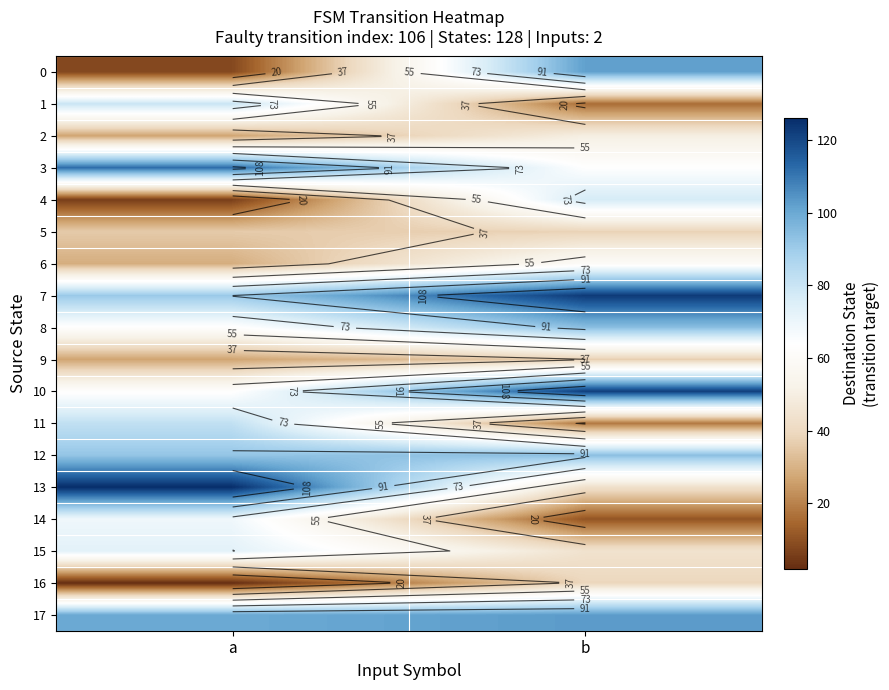

At which category does the chart reach its peak across all series?

a